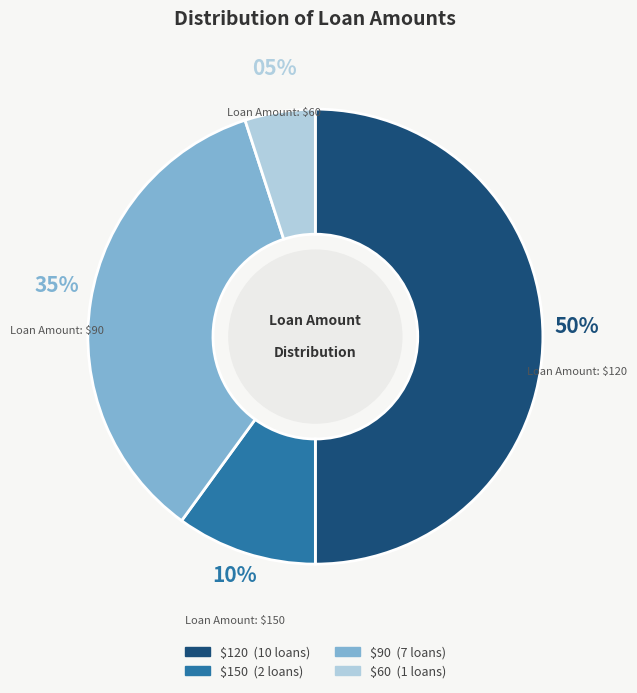

To the nearest percent, what is the difference between the largest and smallest slice percentages?

45%